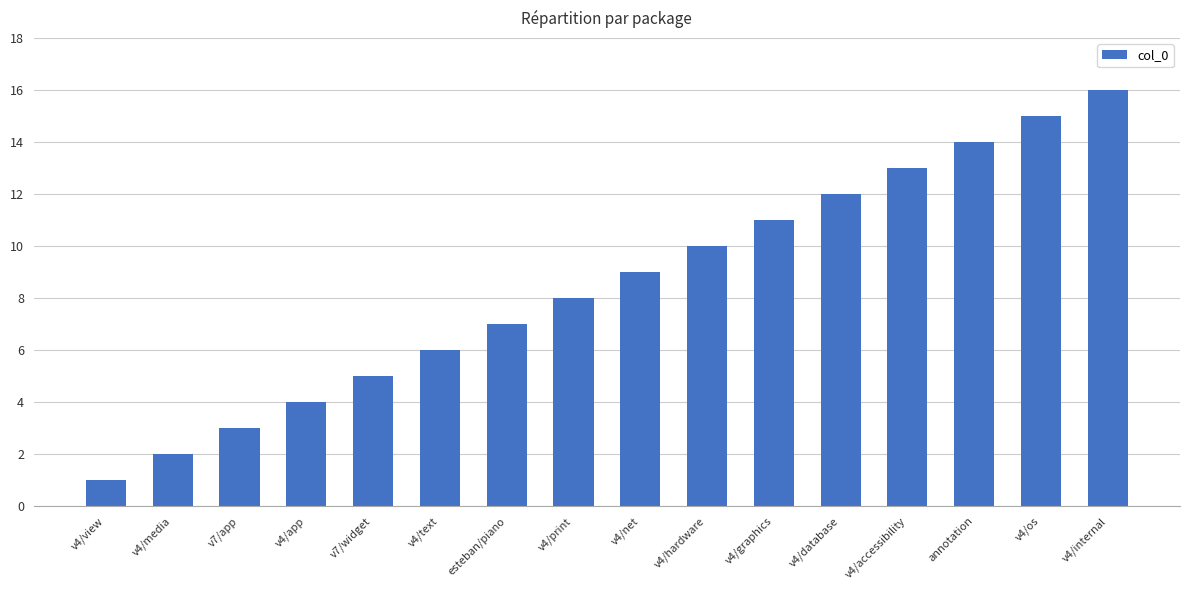

What is the difference between the second highest and second lowest values?

13